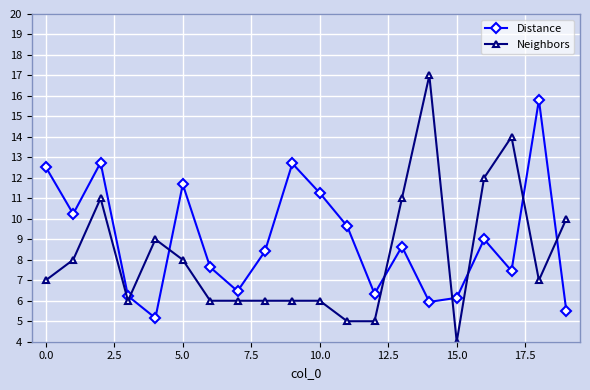

How many series are shown in this chart?

2